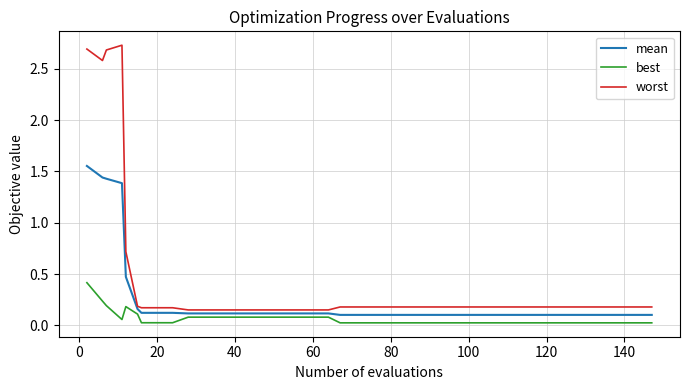

Rank the series by their maximum value, from highest to lowest.

worst, mean, best